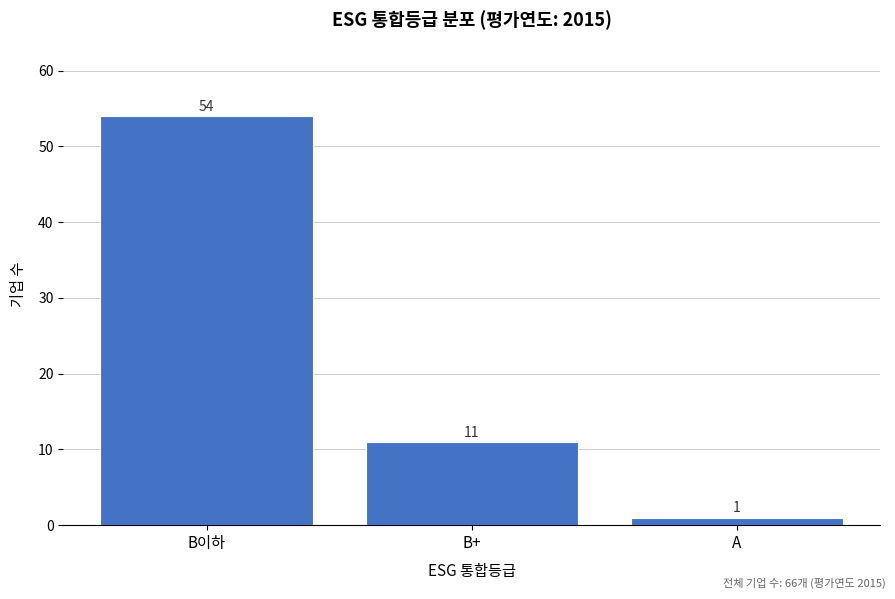

Reading left to right, what are all the values shown in this chart?

B이하=54	B+=11	A=1